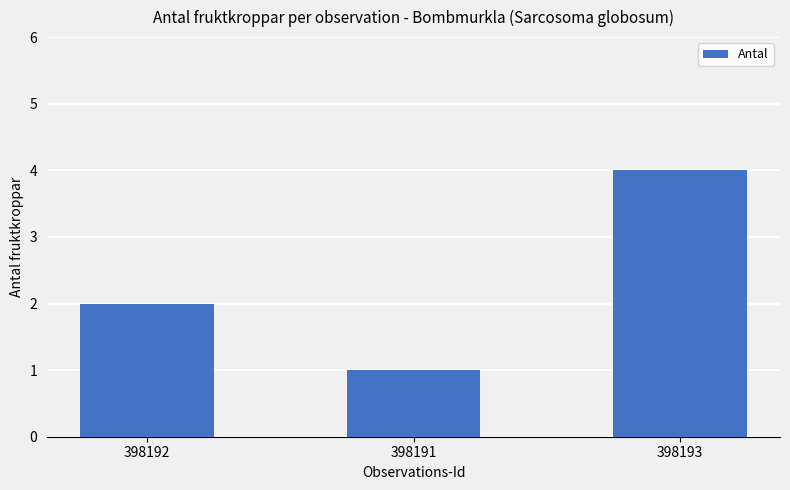

List the labels in order of value, largest first.

398193, 398192, 398191